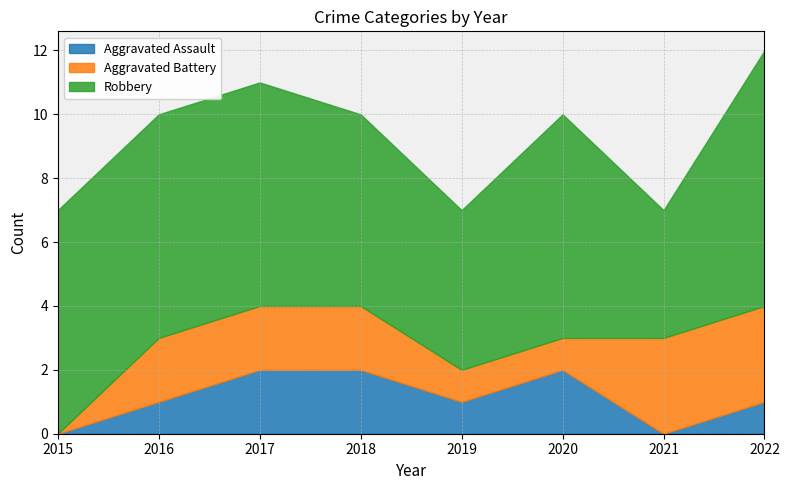

Which category has the highest value in the Aggravated Battery series?

2021